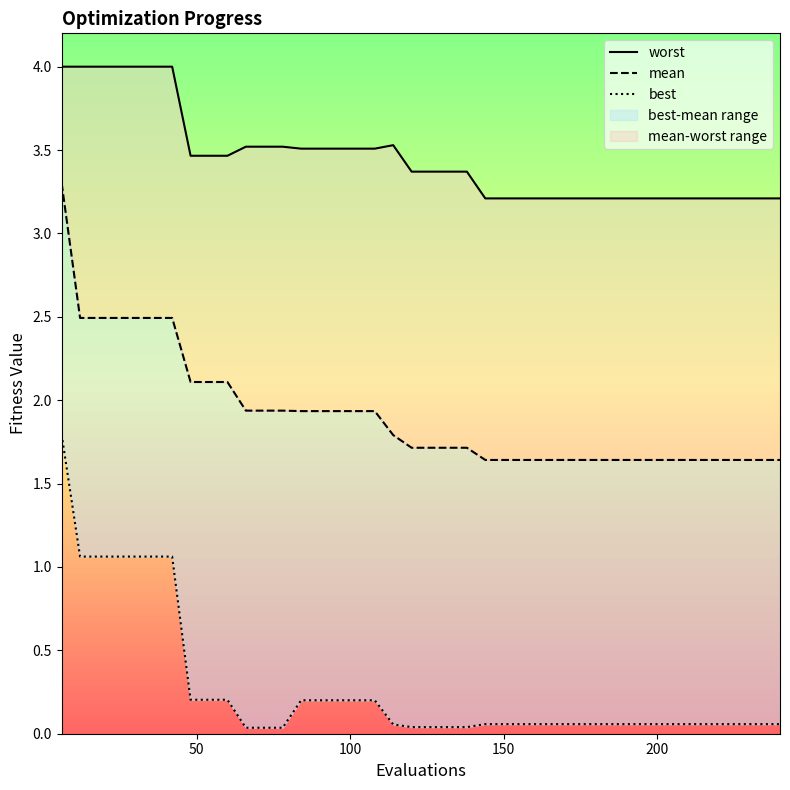

The best series shows 1.5 at 100. True or false?

False